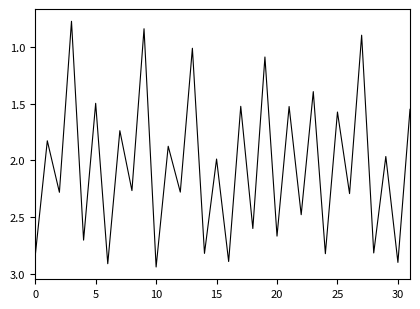

True or false: the data shows 1.2 at 0.

False